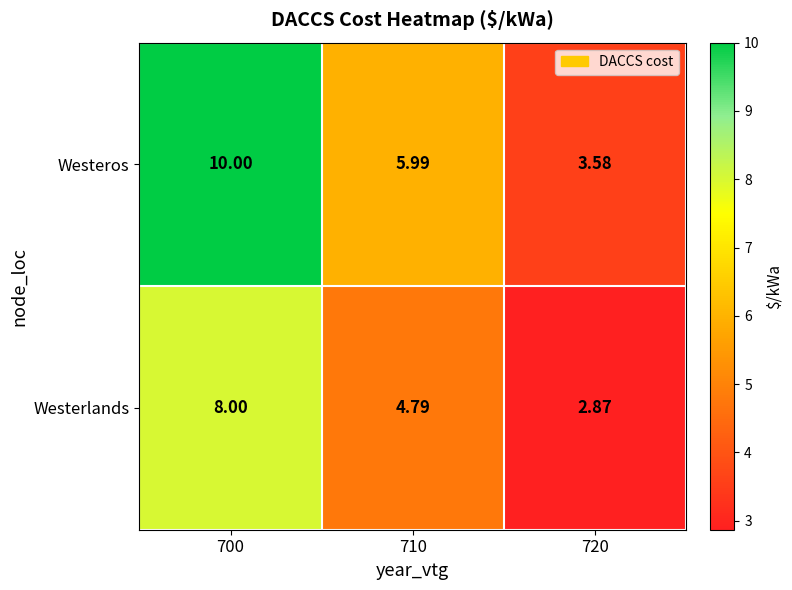

Which series has the largest range (max minus min)?

Westeros